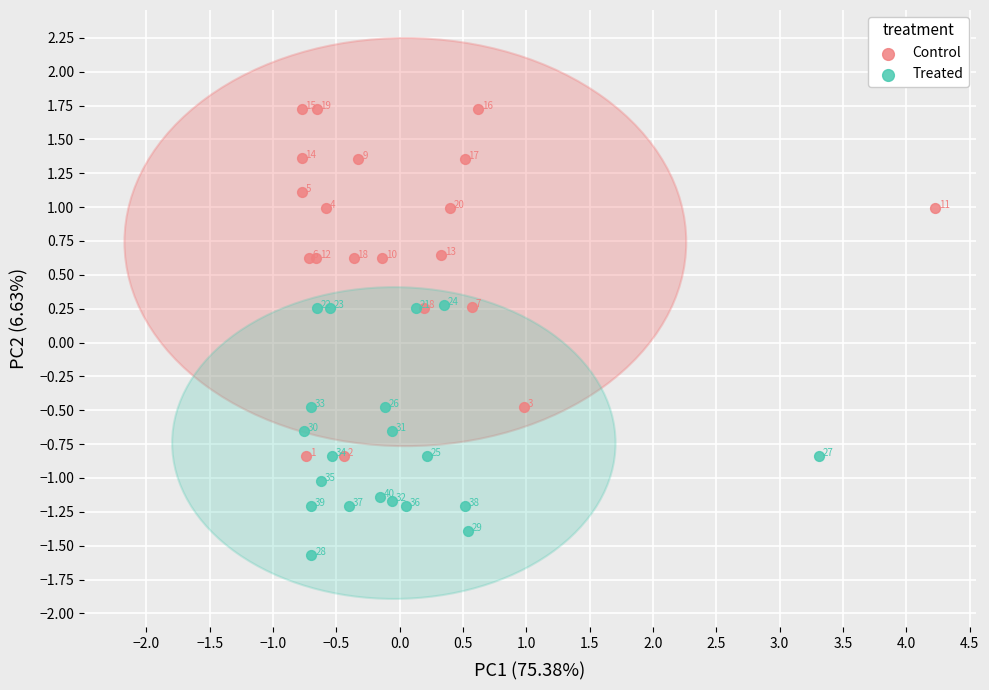

Which series reaches the minimum Y coordinate?

Treated